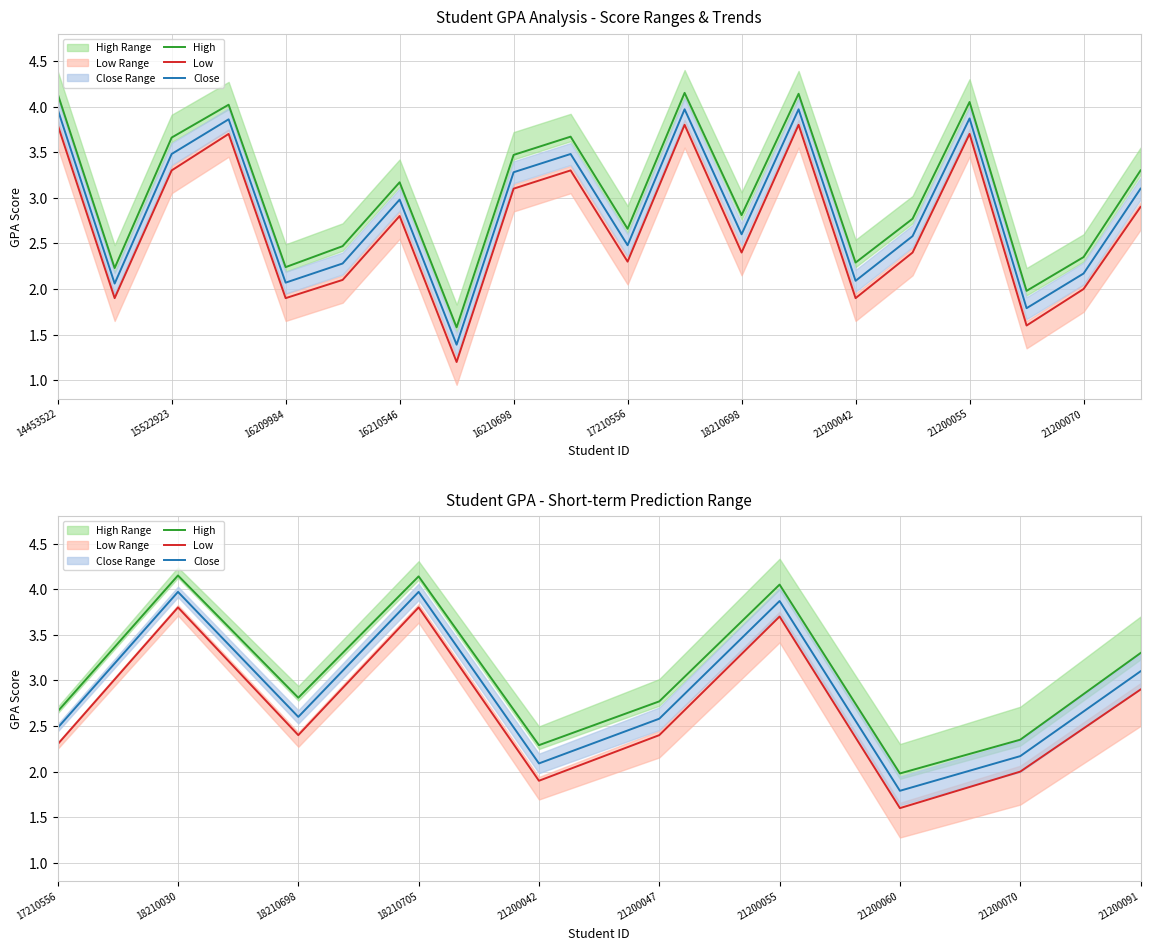

Which series has the widest spread of values?

Low